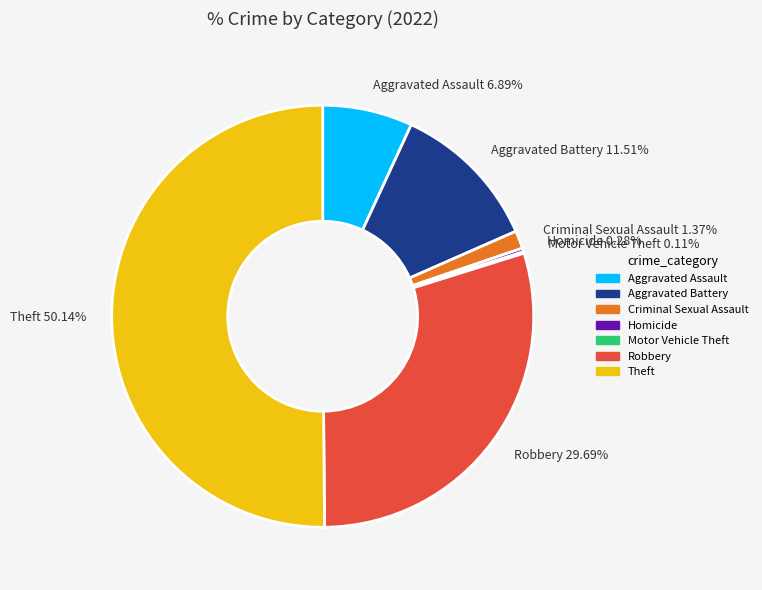

To the nearest percent, what is the difference between the largest and smallest slice percentages?

50%